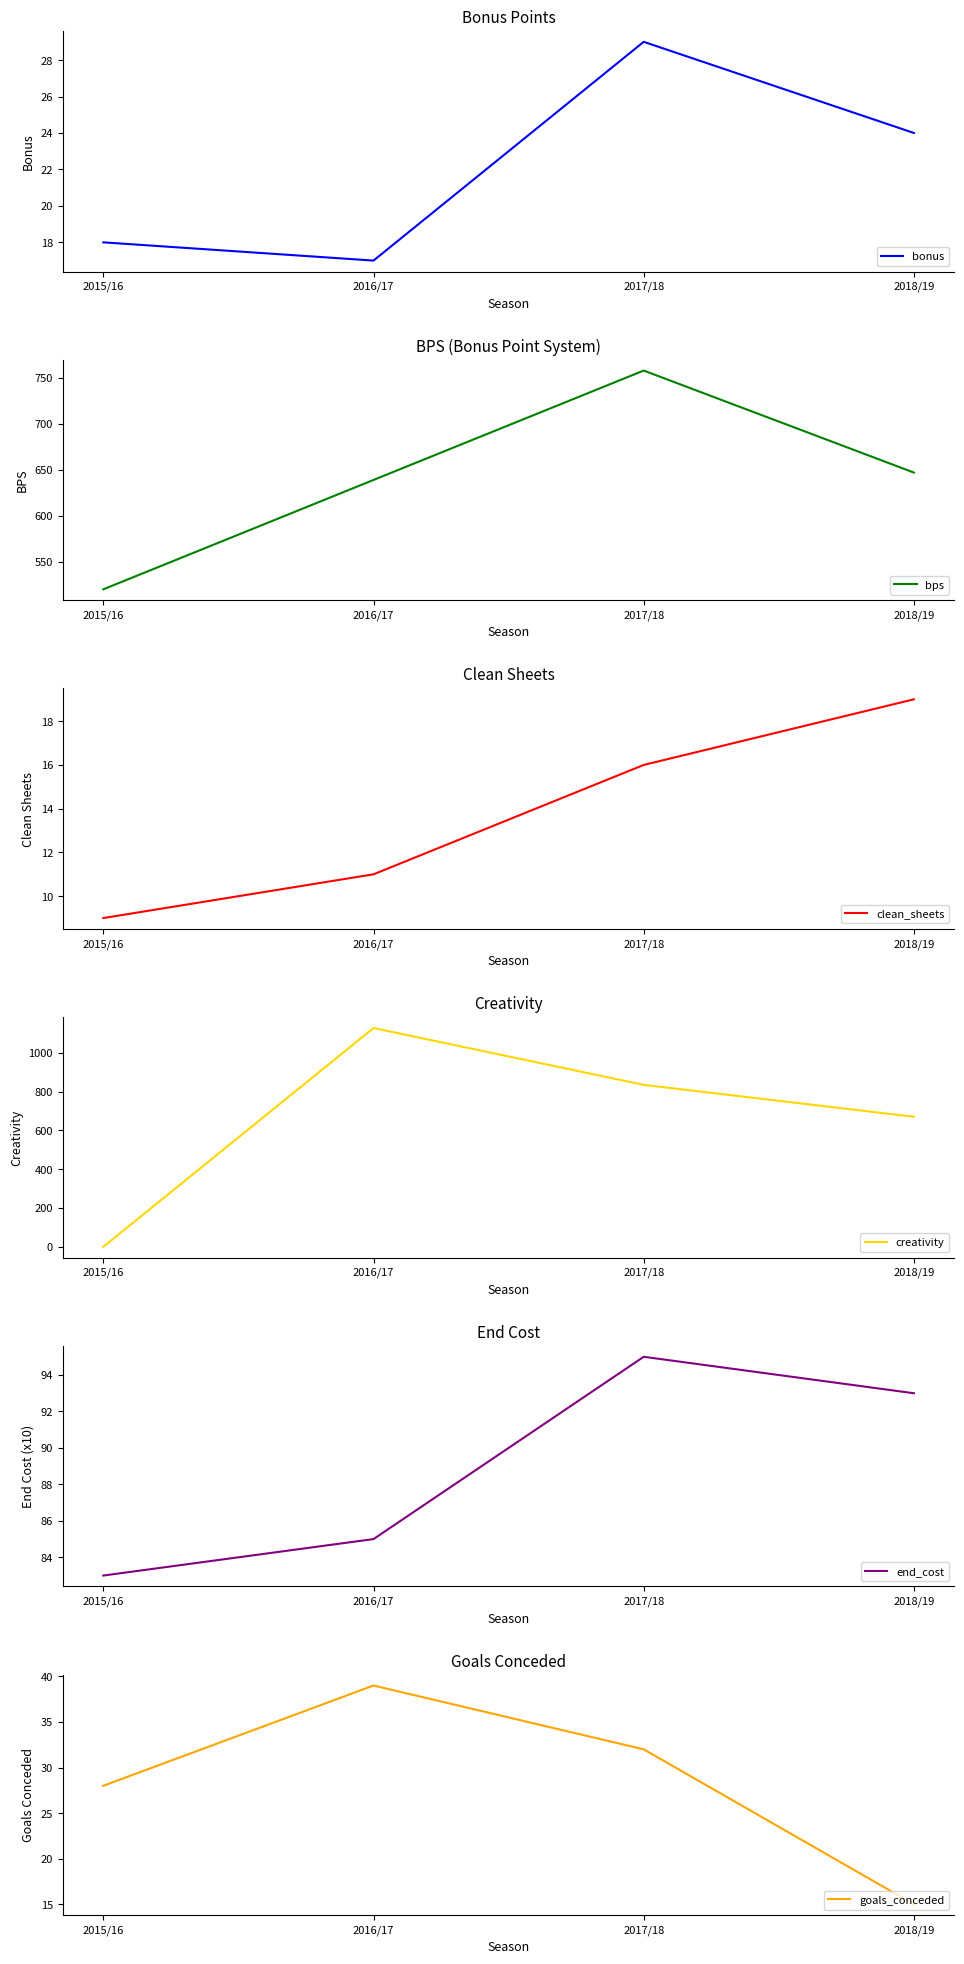

How many lines are shown in the chart?

6